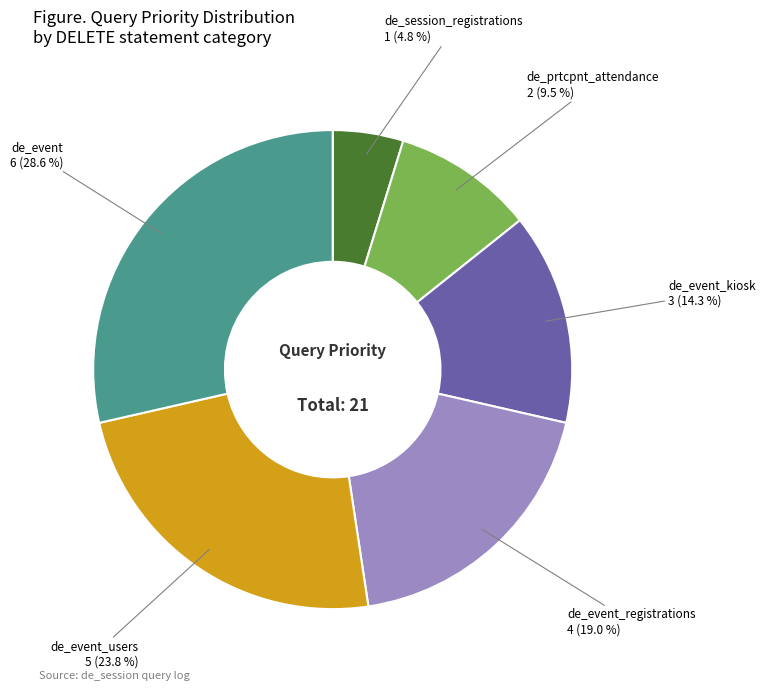

Count the number of slices in the pie.

6